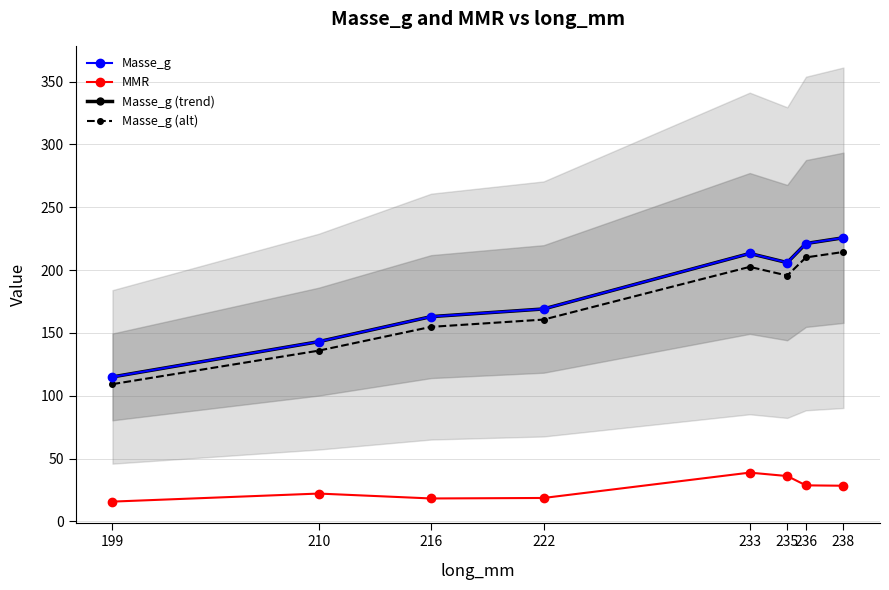

How many interior local valleys does the Masse_g (trend) series have?

1